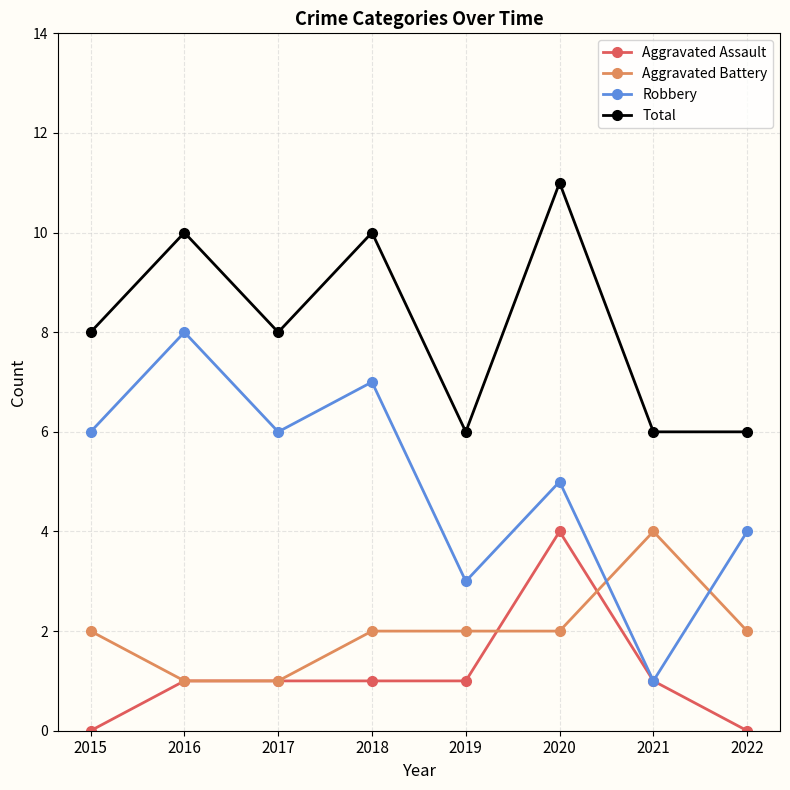

What is the spread (max minus min) of values at 2019?

5